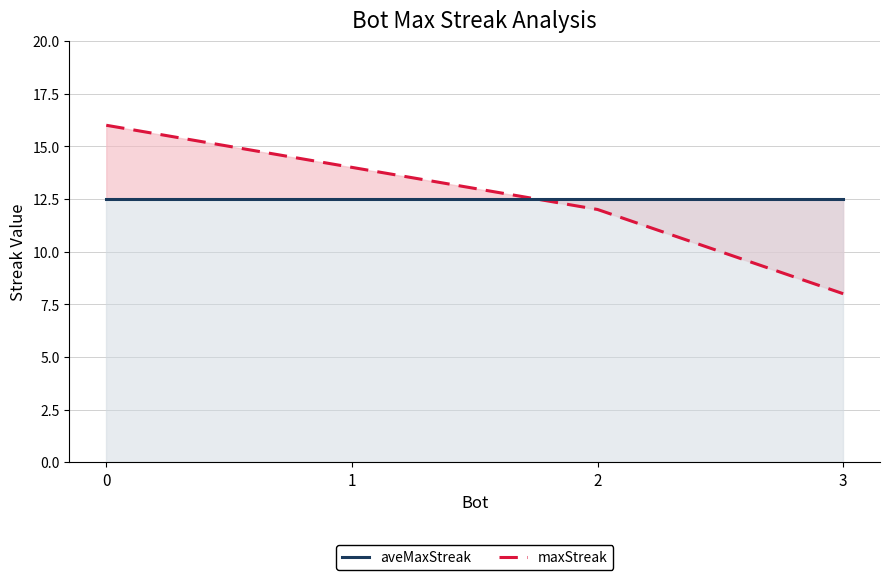

The value of maxStreak at 3 is 8.0. True or false?

True